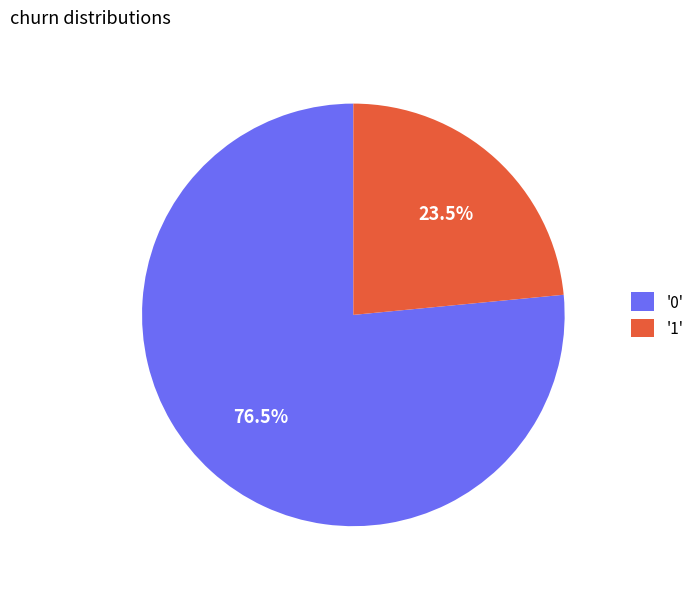

Which category has the smallest portion of the pie?

'1'